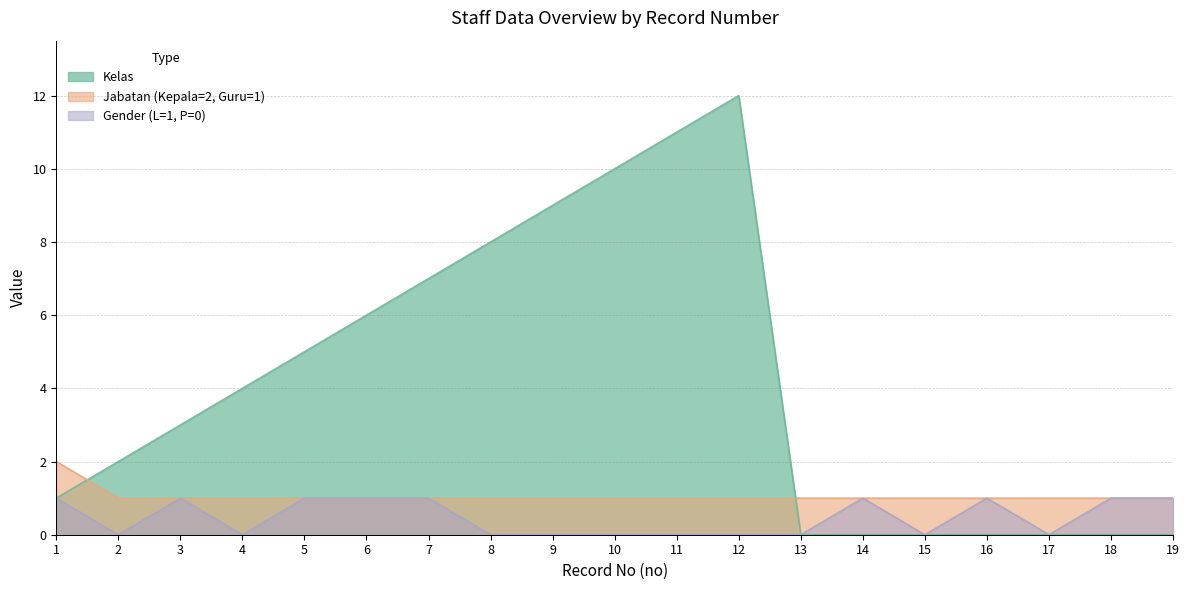

What is the approximate value of Gender (L=1, P=0) at 19?

1